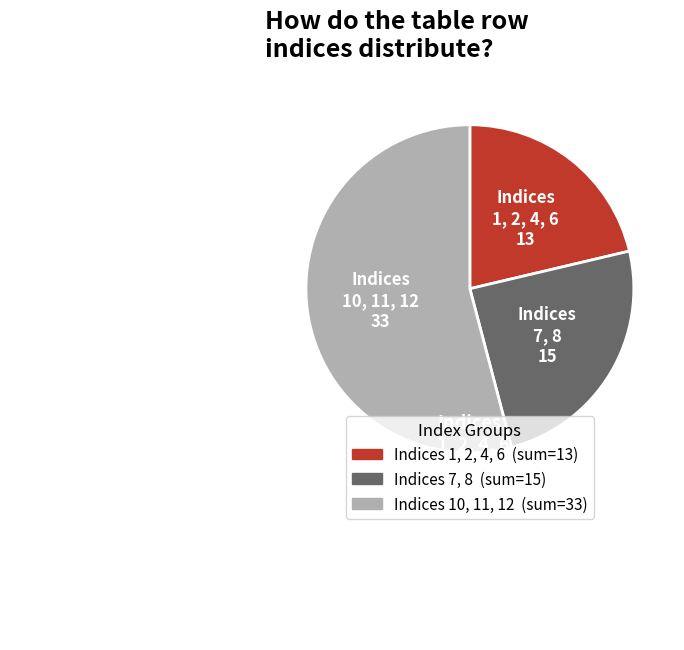

How many segments does this pie chart have?

3